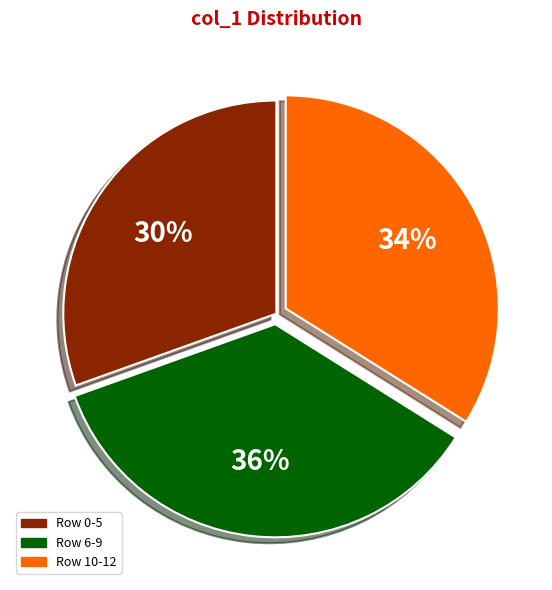

Is there any slice that represents more than half of the pie?

No